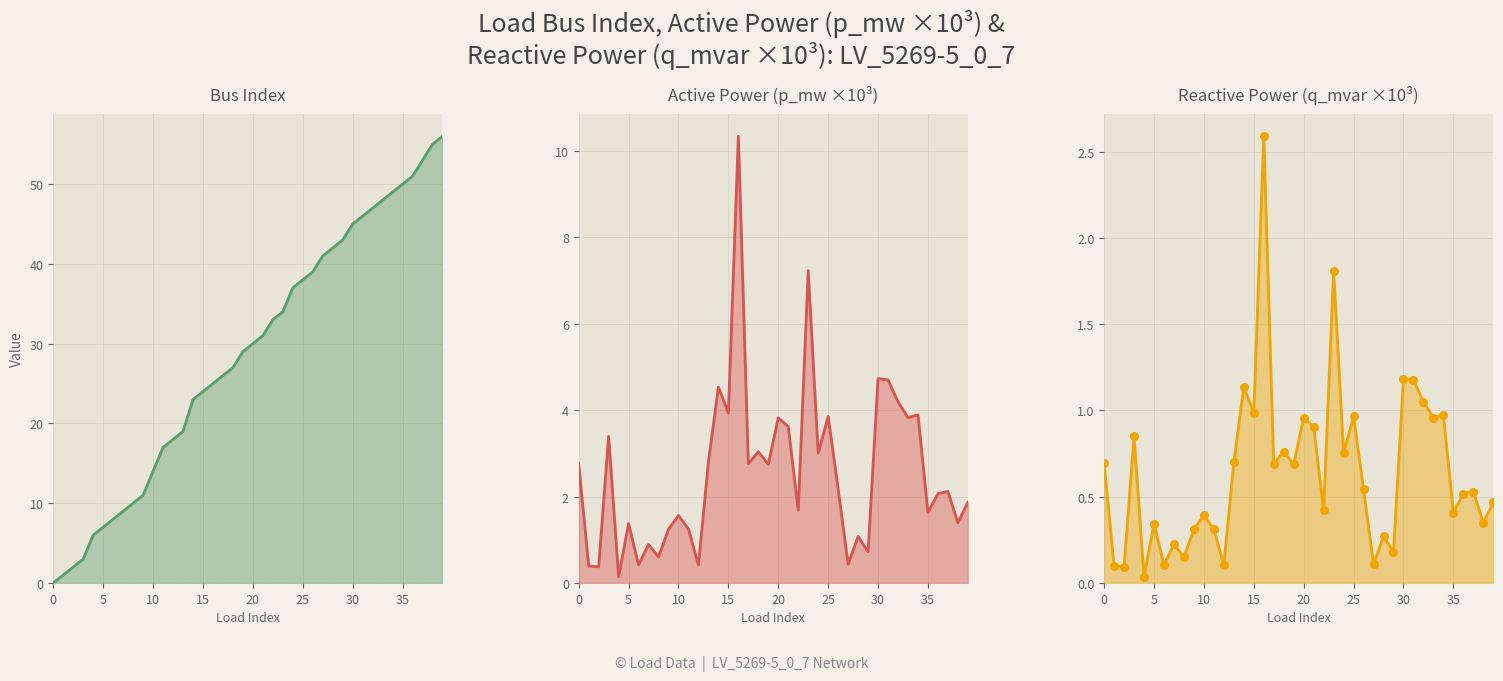

At how many categories does at least one series exceed 16?

29